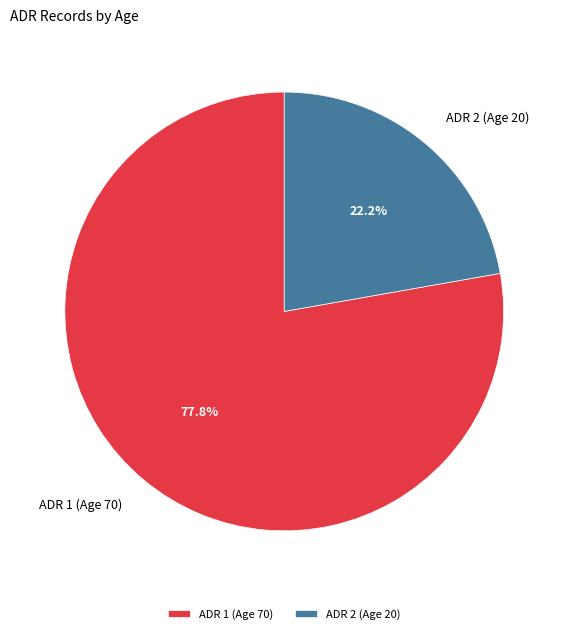

Which slice is the smallest?

ADR 2 (Age 20)